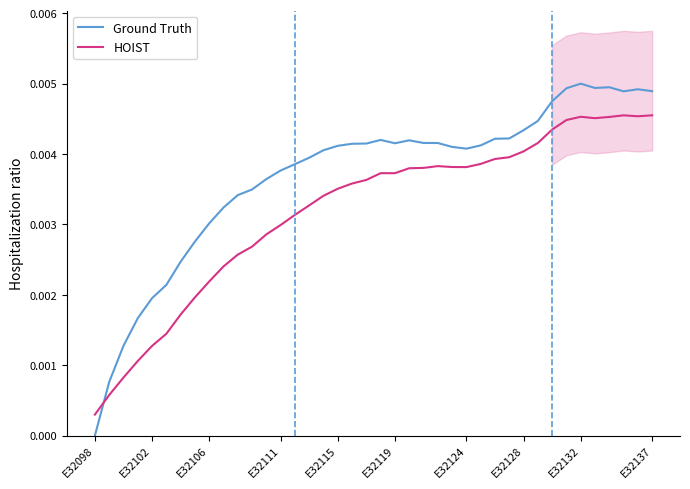

How many Ground Truth values are between 0 and 1?

40